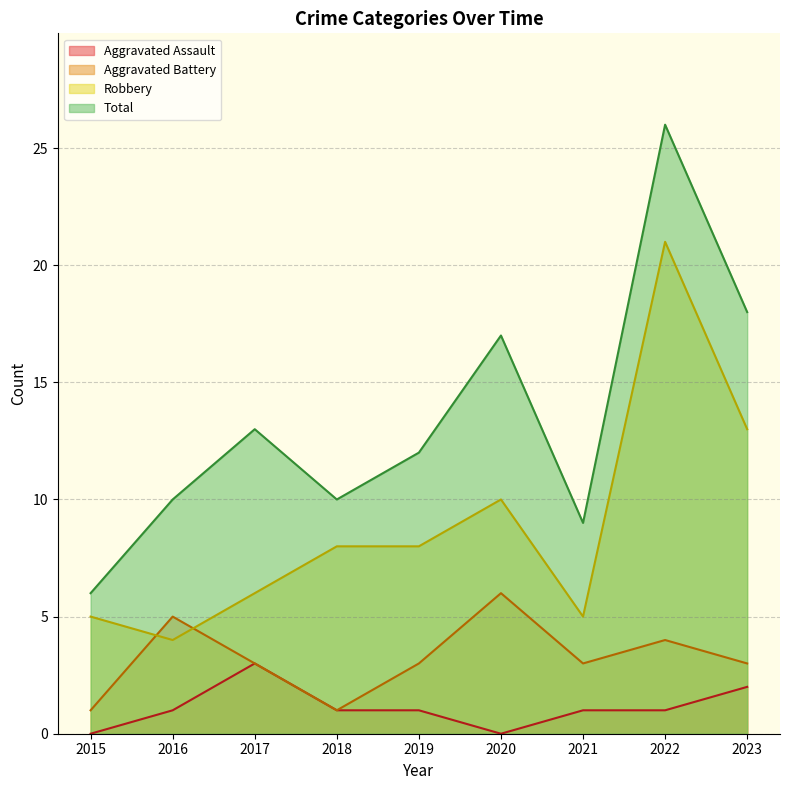

Reading left to right, transcribe all the data shown in this chart.

Aggravated Assault: 0	1	3	1	1	0	1	1	2
Aggravated Battery: 1	5	3	1	3	6	3	4	3
Robbery: 5	4	6	8	8	10	5	21	13
Total: 6	10	13	10	12	17	9	26	18